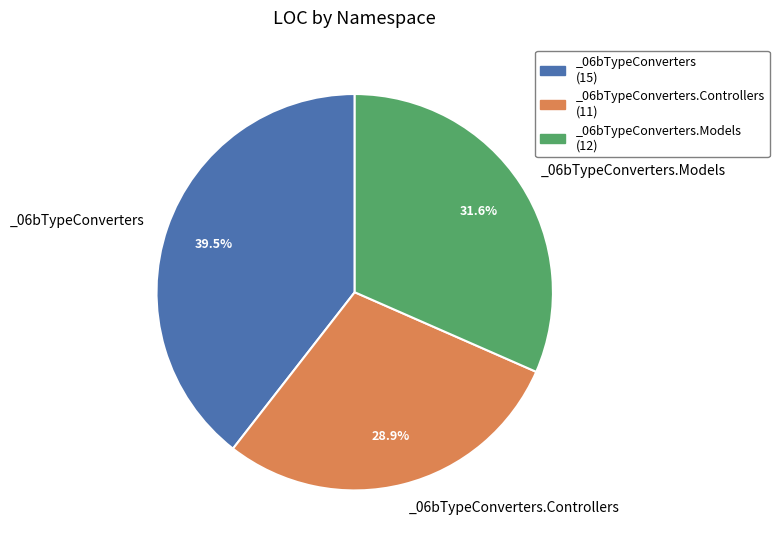

Combined, what portion of the pie is _06bTypeConverters.Models (12) and _06bTypeConverters (15)?

71.1%